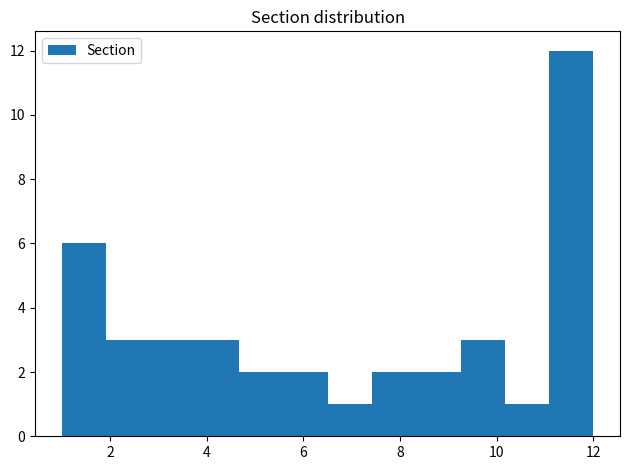

Reading left to right, list every bar in this chart as the range it spans on the x-axis followed by its height. Neither the bar edges nor the heights are printed on the chart, so give them approximately, as read against the axes.

1.0 to 2.0: 6
2.0 to 2.8: 3
2.8 to 3.8: 3
3.8 to 4.6: 3
4.6 to 5.6: 2
5.6 to 6.6: 2
6.6 to 7.4: 1
7.4 to 8.4: 2
8.4 to 9.2: 2
9.2 to 10.2: 3
10.2 to 11.0: 1
11.0 to 12.0: 12